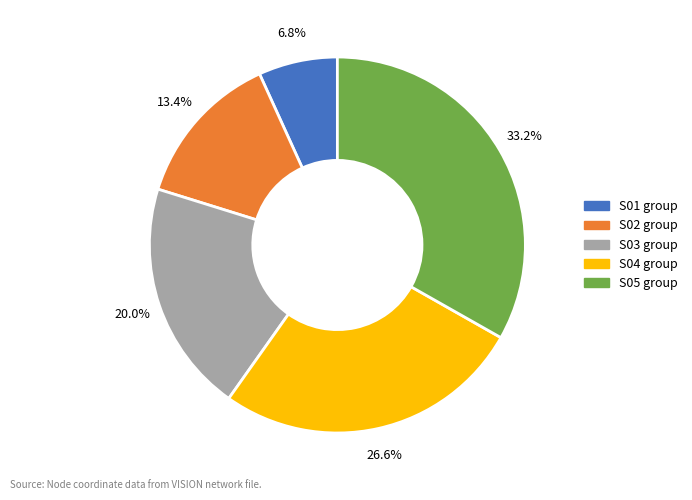

Does any single category account for the majority?

No